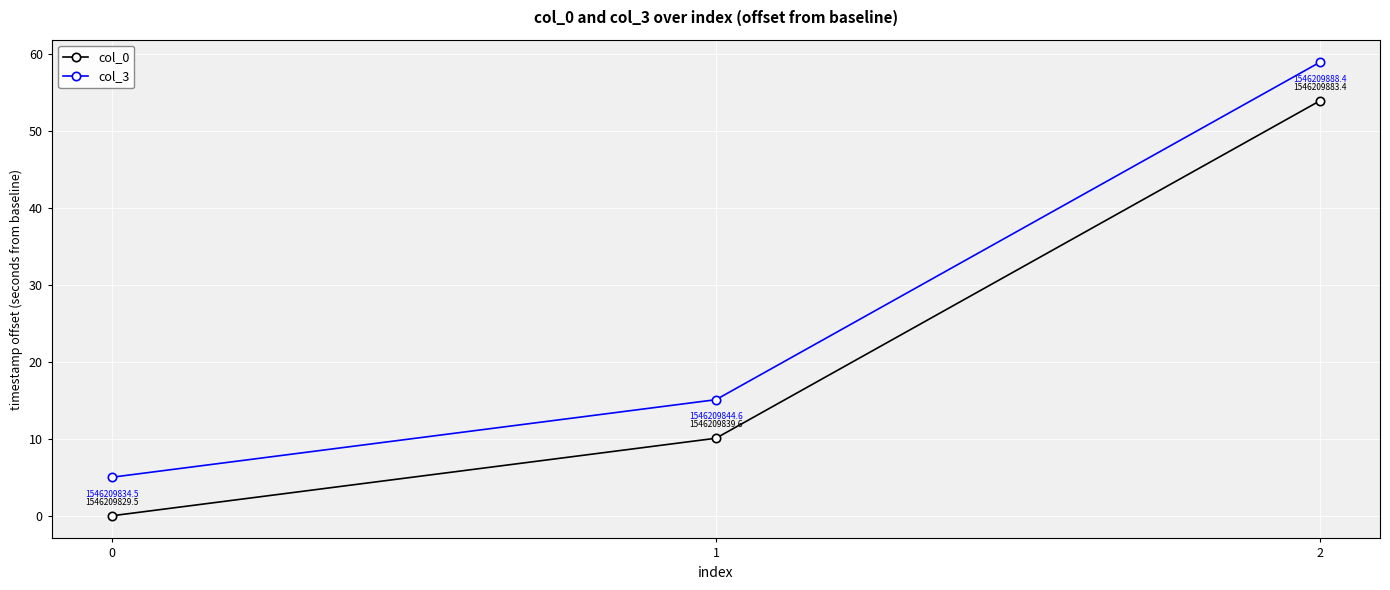

Reading left to right, list all the values displayed in this chart.

col_0: 0.0	10.1	53.9
col_3: 5.0	15.1	58.9